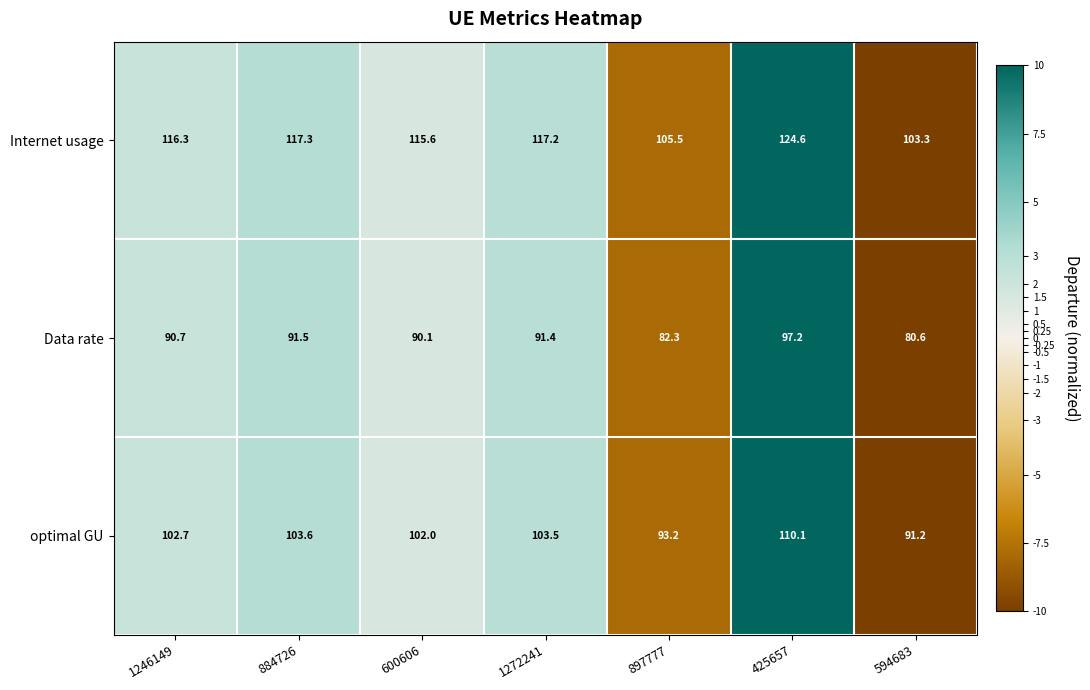

Which series has the largest range (max minus min)?

Internet usage